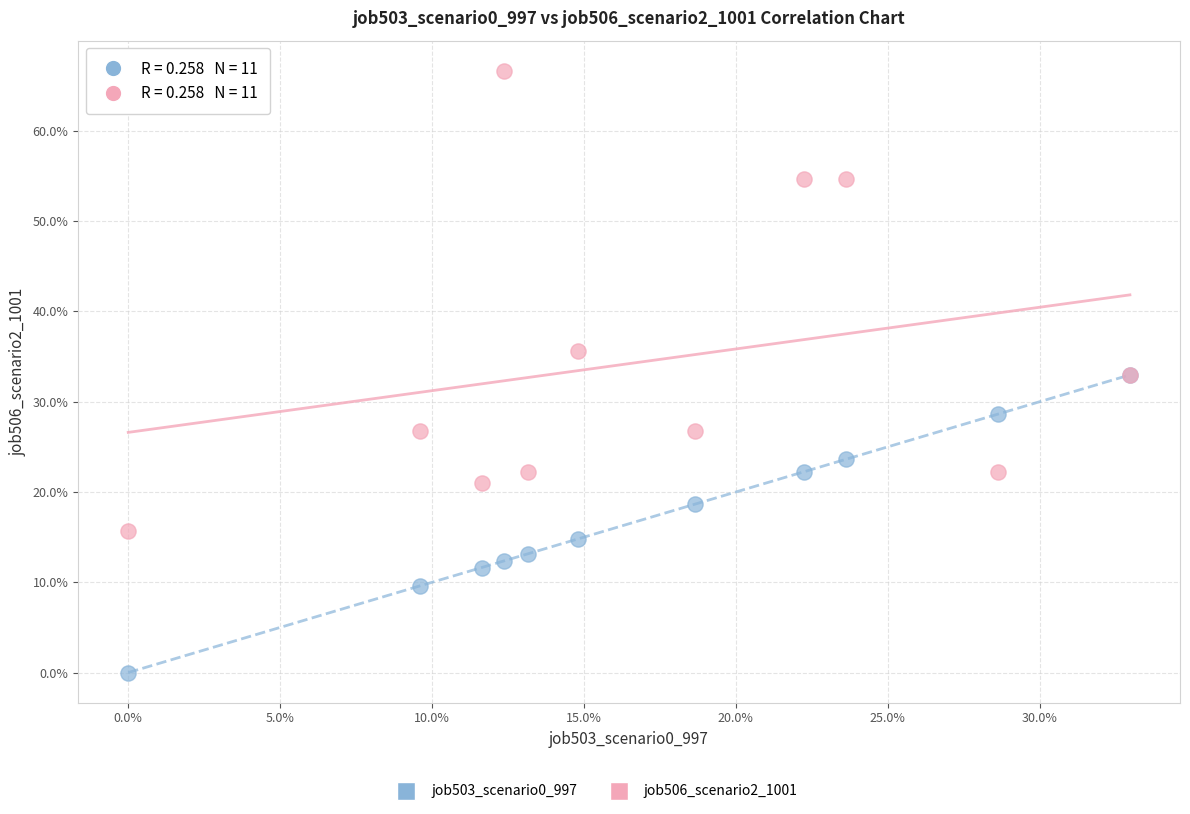

Which series has the largest Y range (max minus min)?

job506_scenario2_1001